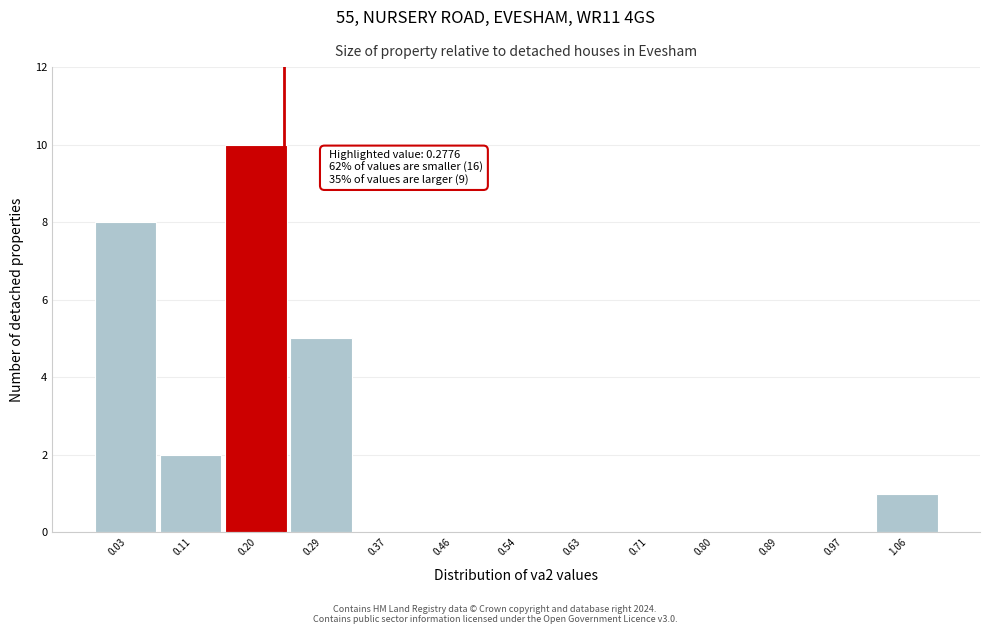

Reading left to right, transcribe all the data shown in this chart.

0.03=8	0.11=2	0.20=10	0.29=5	0.37=0	0.46=0	0.54=0	0.63=0	0.71=0	0.80=0	0.89=0	0.97=0	1.06=1